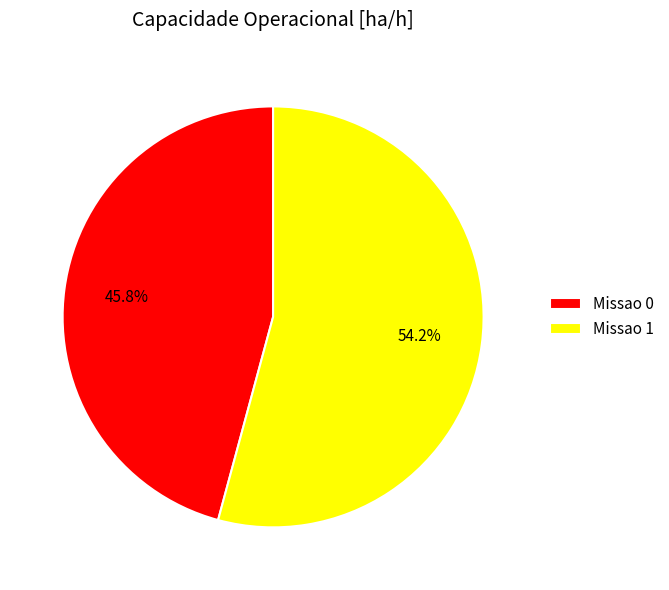

Is there any slice that represents more than half of the pie?

Yes